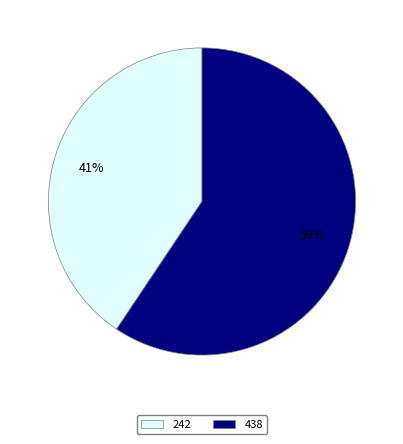

Is the sum of 438 and 242 greater than half?

Yes